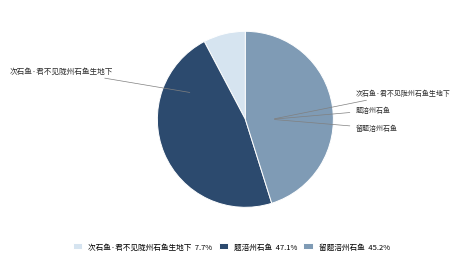

Does 次石鱼·君不见陇州石鱼生地下 account for over 50% of the chart?

No